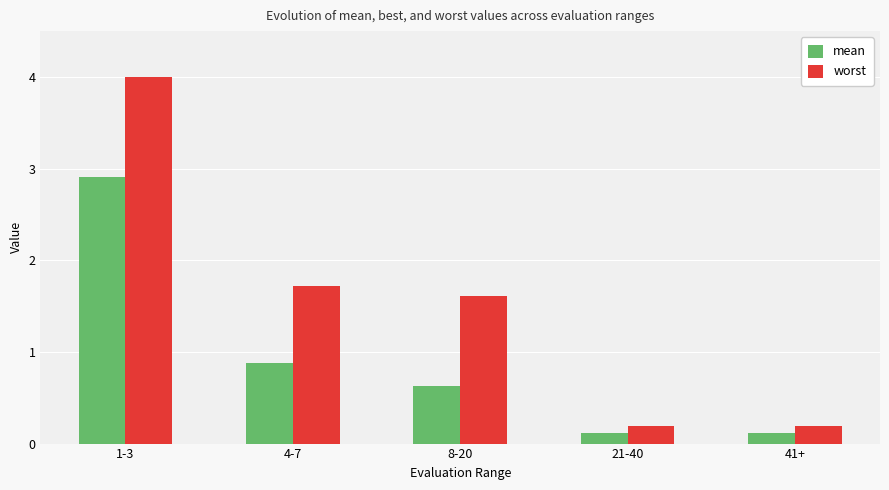

What is the difference between the mean values at 8-20 and 41+?

0.5